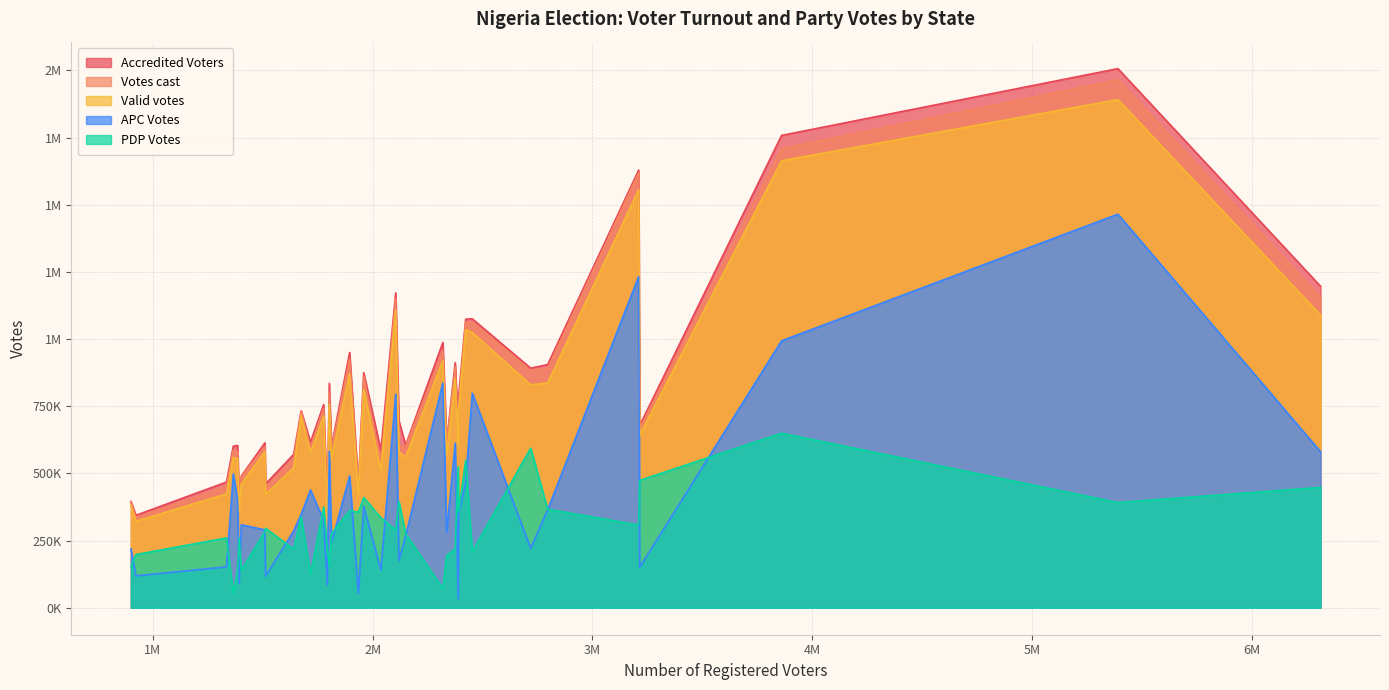

True or false: Valid votes and APC Votes intersect in this chart.

False